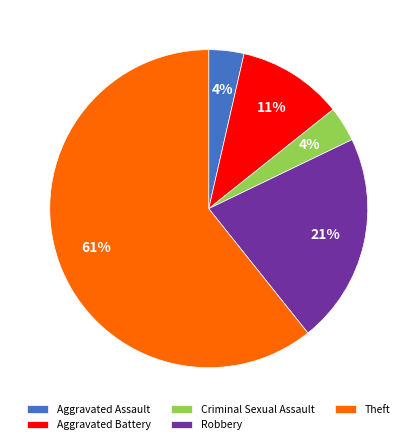

Is Theft the majority of the pie?

Yes